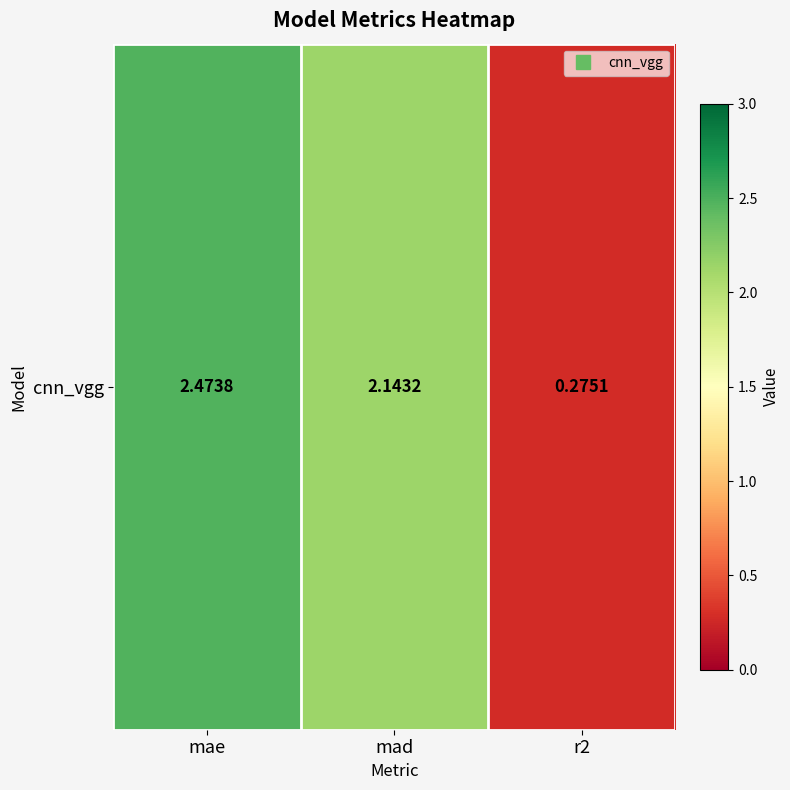

How many data points are less than 2?

1